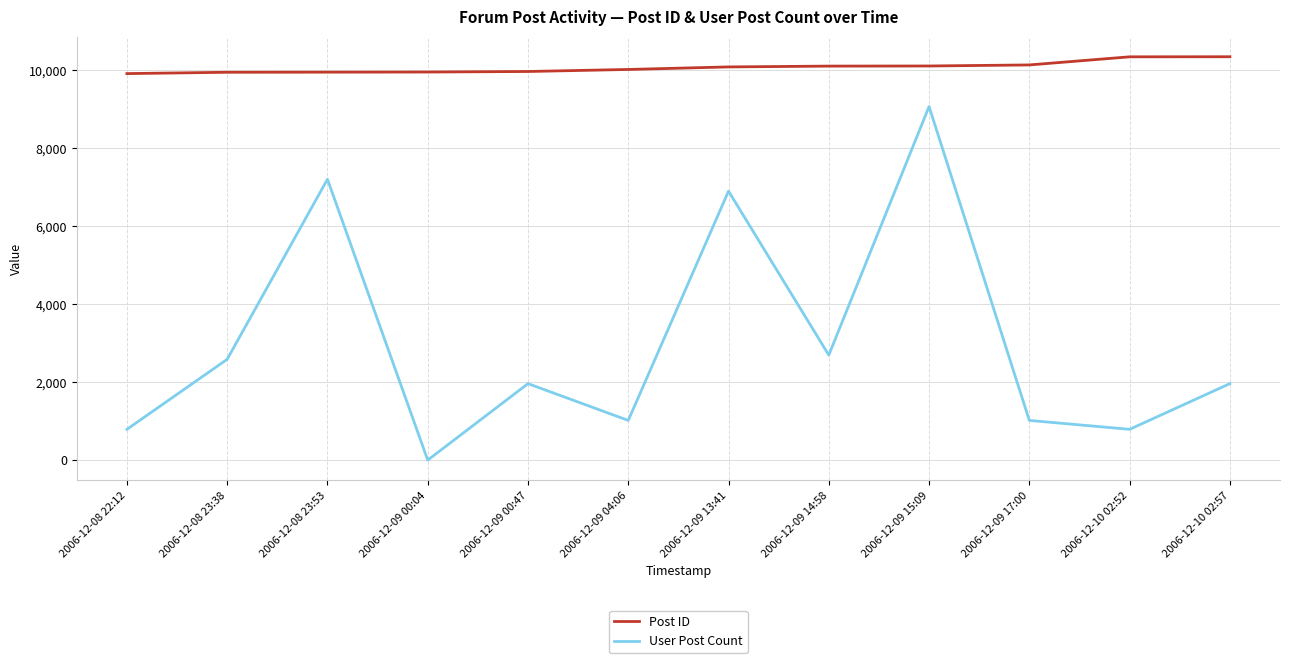

How many lines are shown in the chart?

2